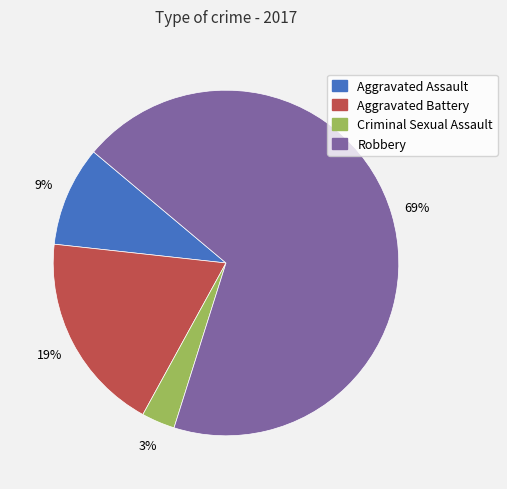

Rank the categories by value from highest to lowest.

Robbery, Aggravated Battery, Aggravated Assault, Criminal Sexual Assault